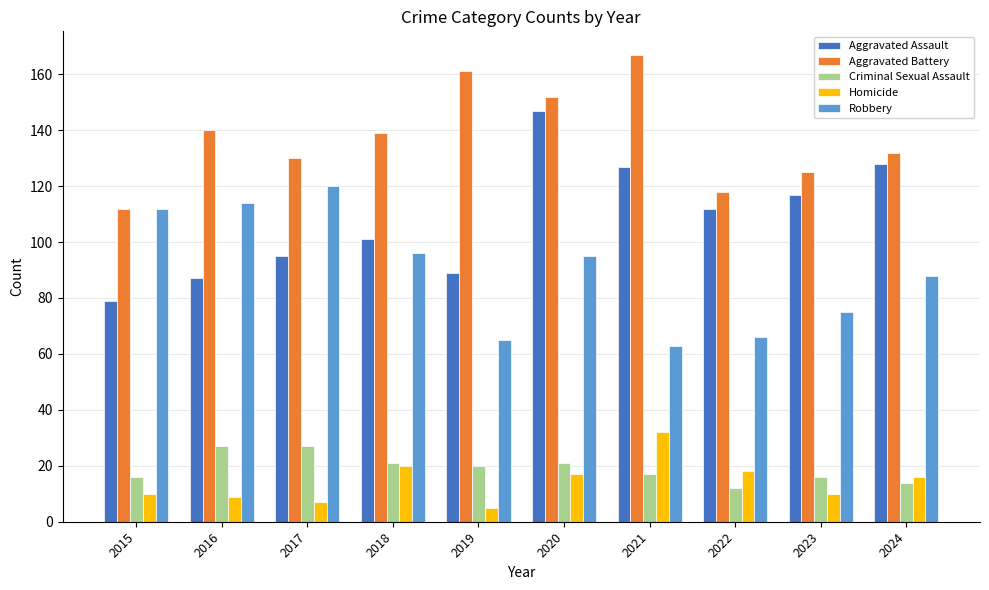

How many bars are there in each group?

5